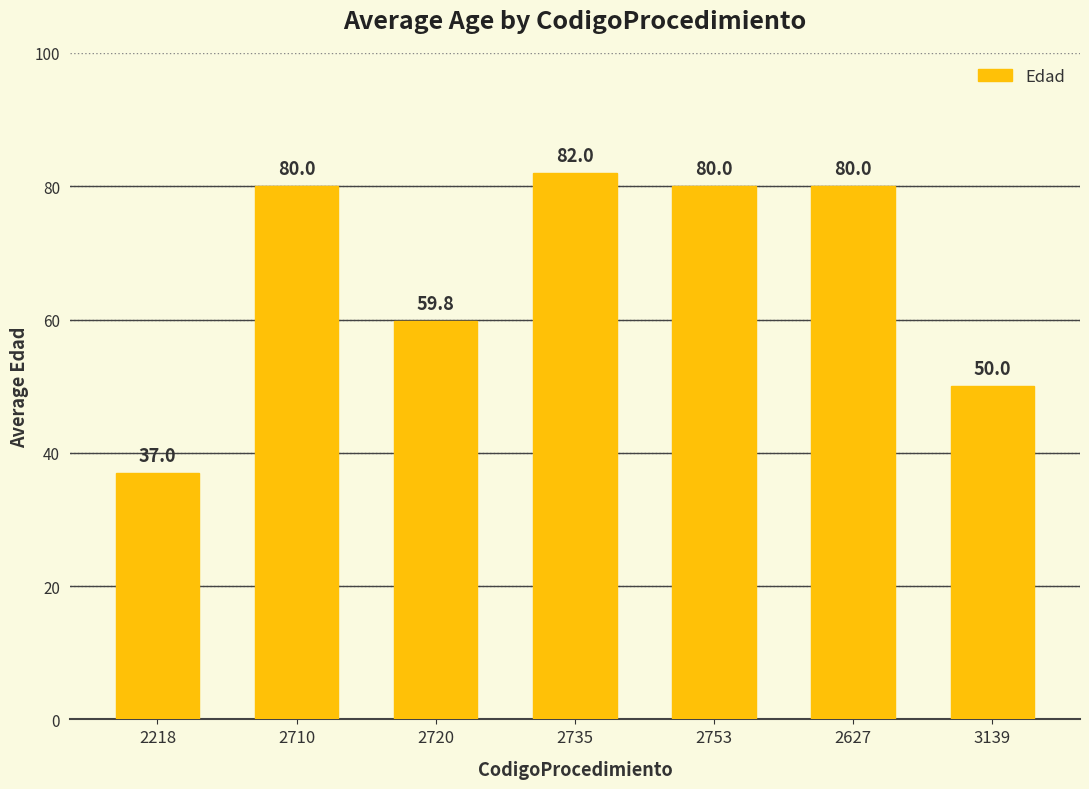

What is the maximum value shown in the chart?

82.0